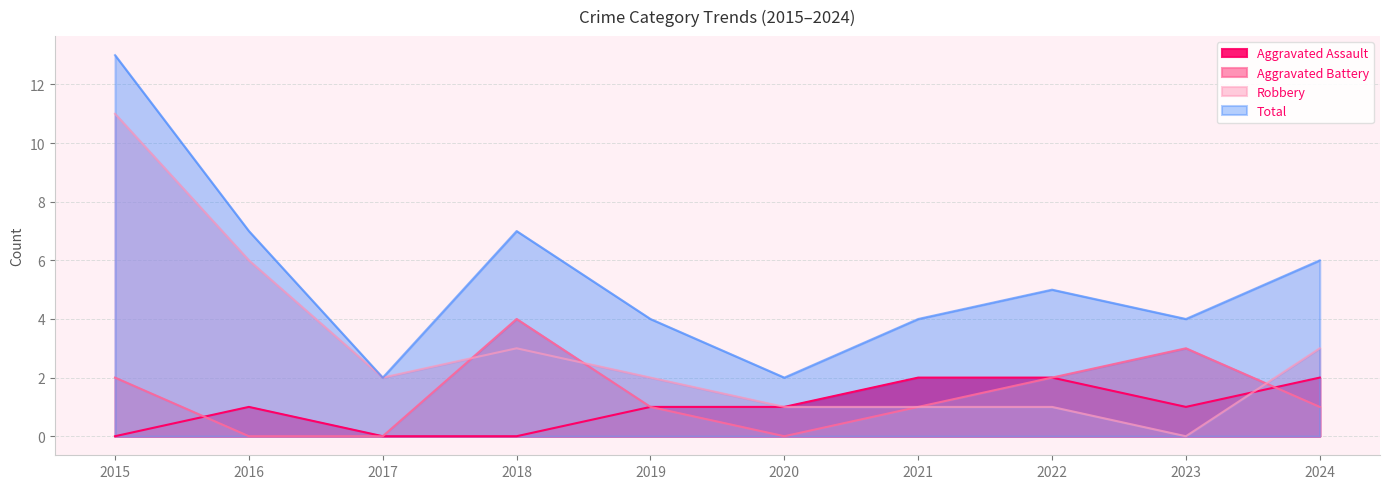

What value does the Aggravated Assault series have at 2020?

1